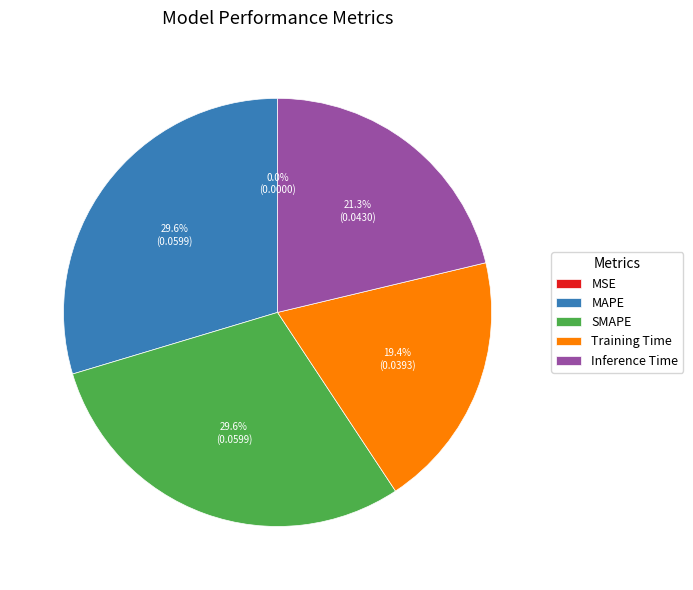

To the nearest percent, what percentage of the pie is Training Time?

19%